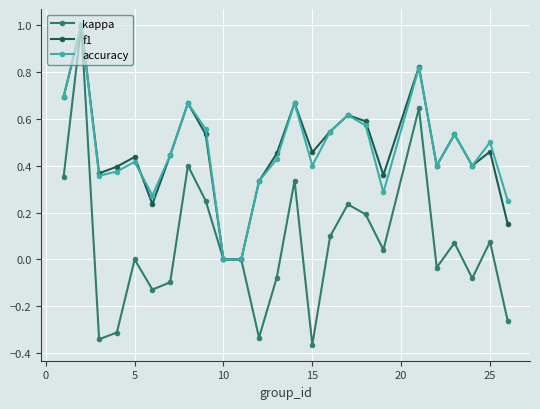

What is the difference between the maximum and minimum values in the f1 series?

1.0